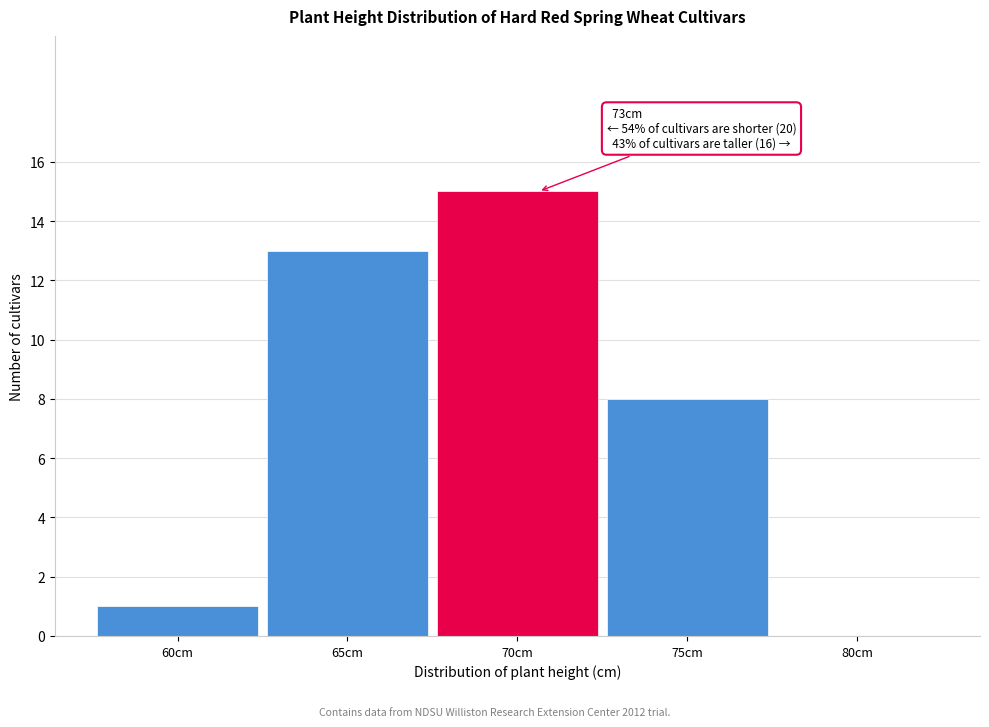

Reading right to left, list all the values displayed in this chart.

80cm=0	75cm=8	70cm=15	65cm=13	60cm=1